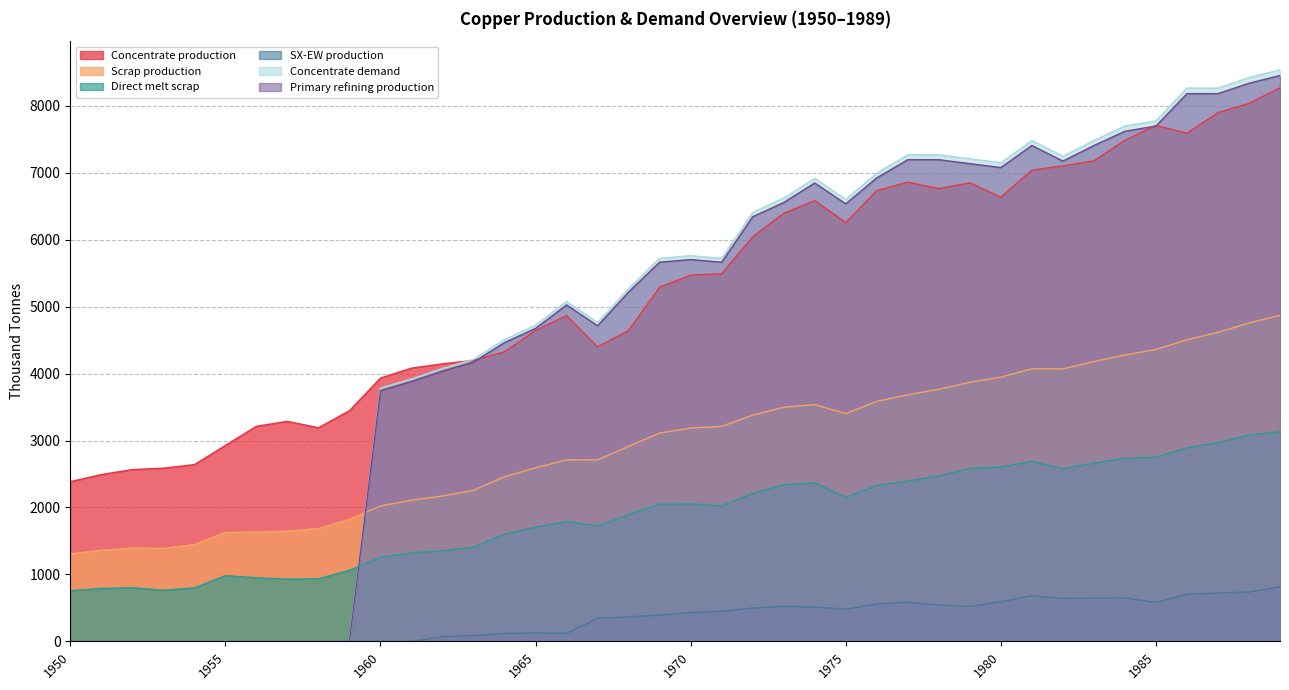

Which category has the highest value in the Scrap production series?

1989